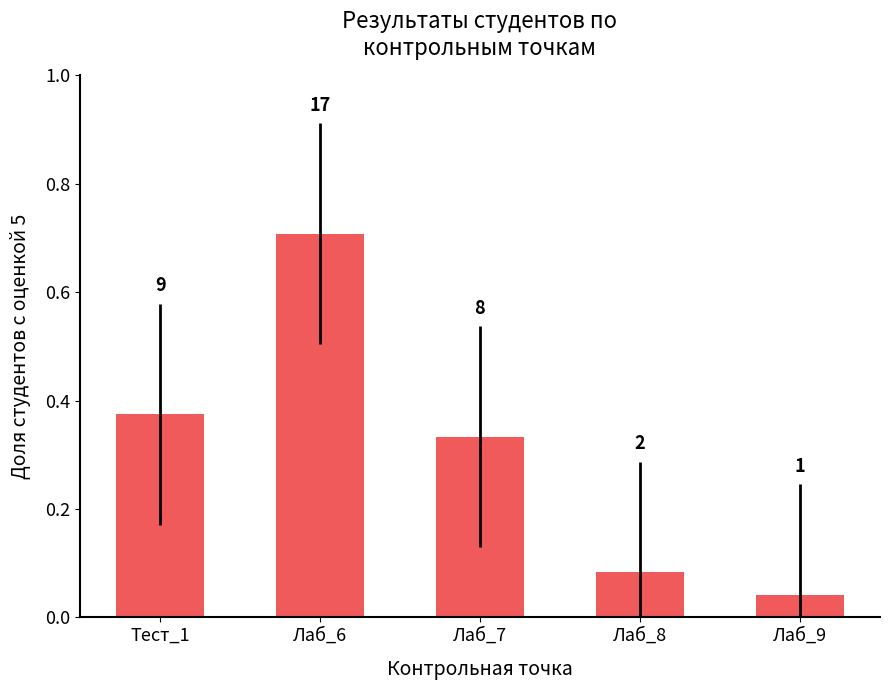

What is the change in value from Лаб_6 to Лаб_7?

-0.4